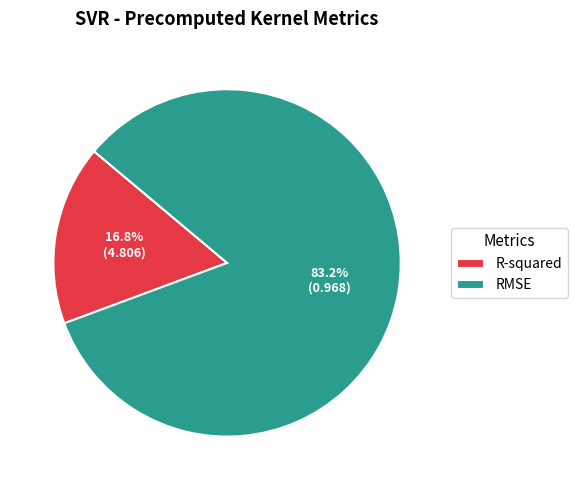

Which category has the smallest portion of the pie?

R-squared